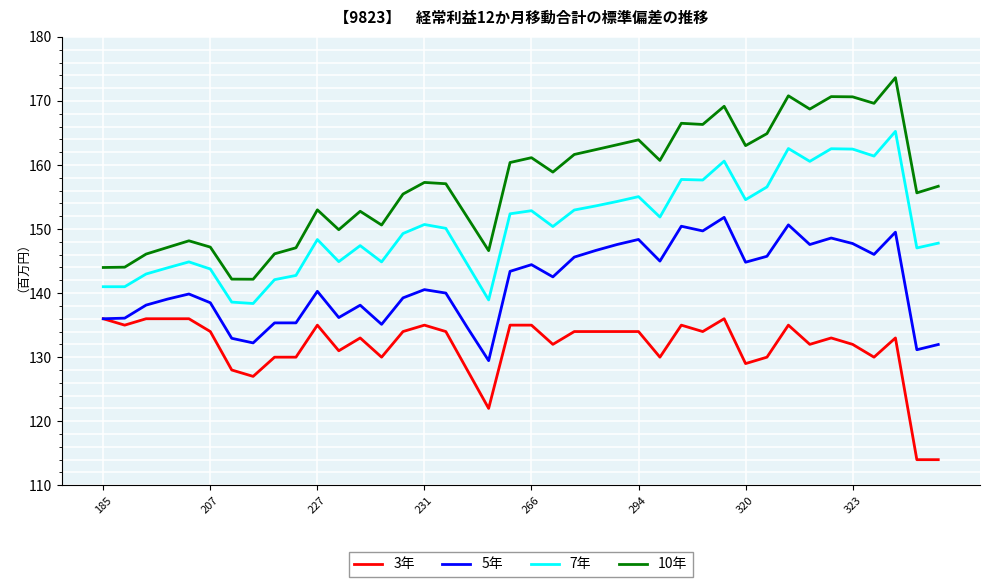

What is the highest value of the 3年 series?

136.0